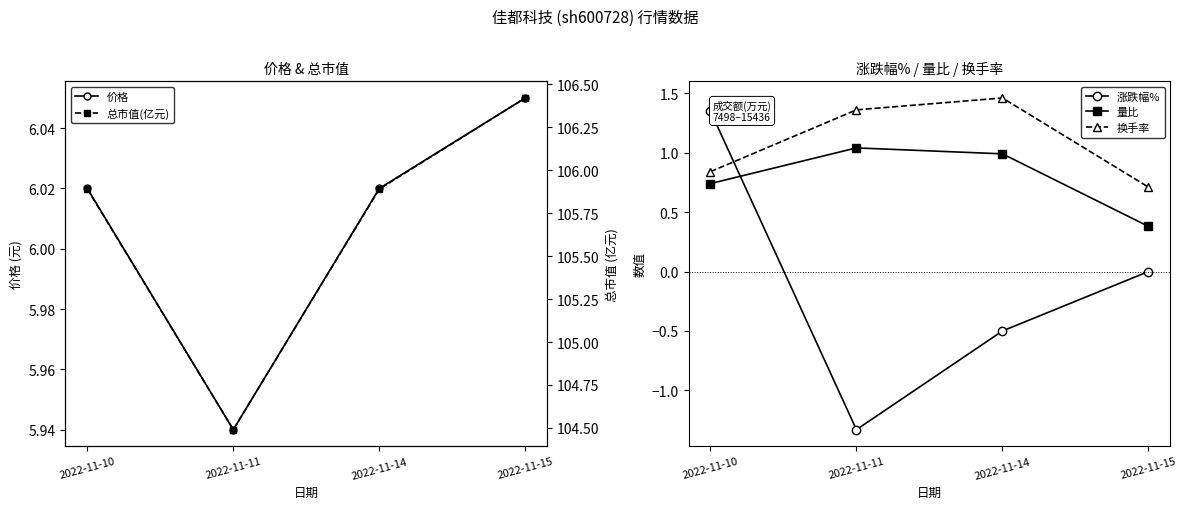

At which category does 价格 reach its first local valley?

2022-11-11